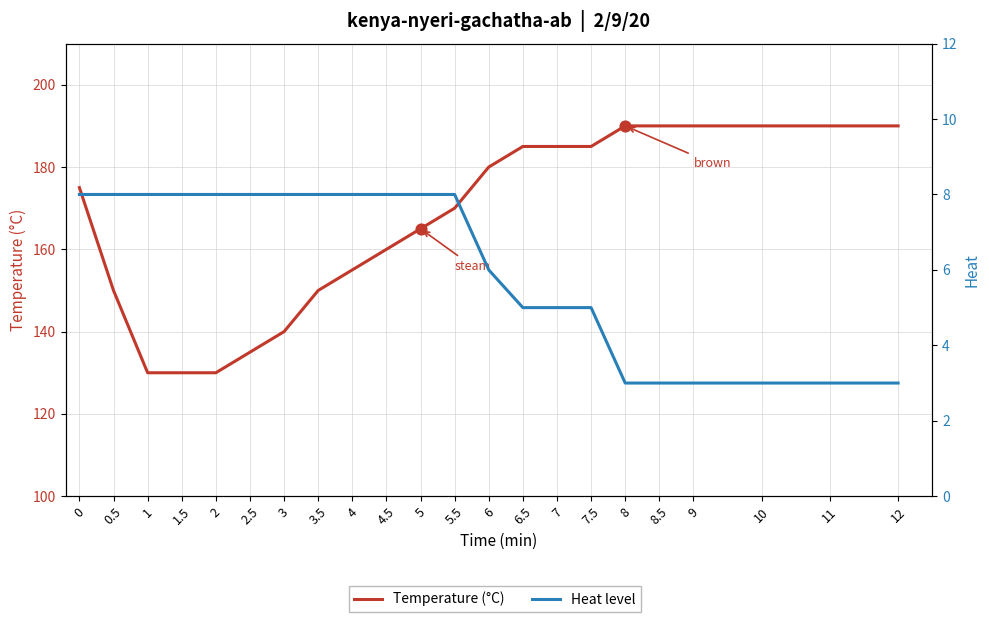

Is the value of Heat level at 4 greater than the value of Temperature (°C) at 12?

No